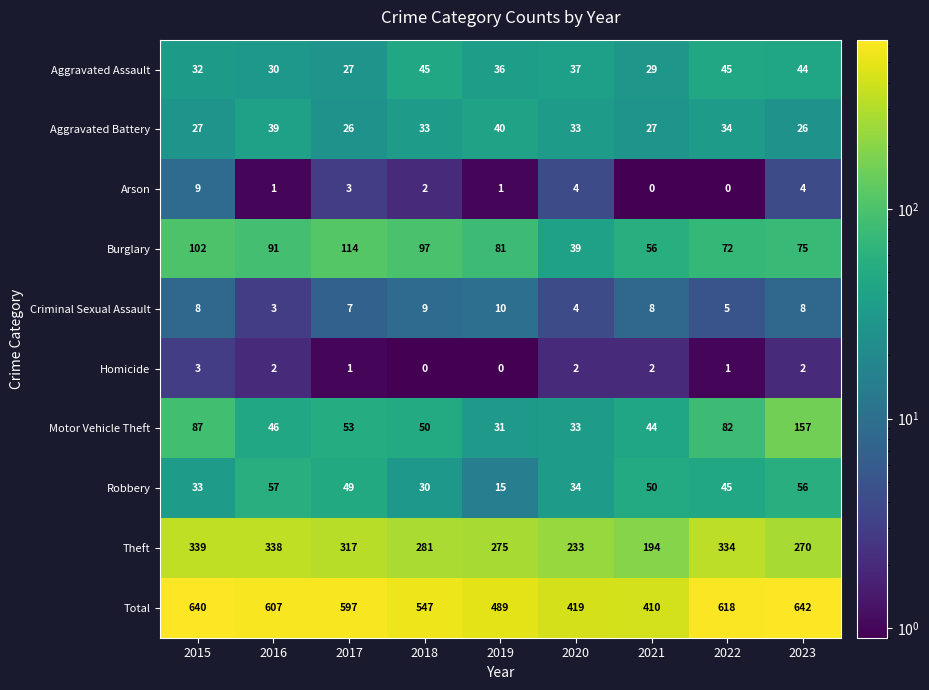

What is the difference between the maximum and minimum values in the Motor Vehicle Theft series?

126